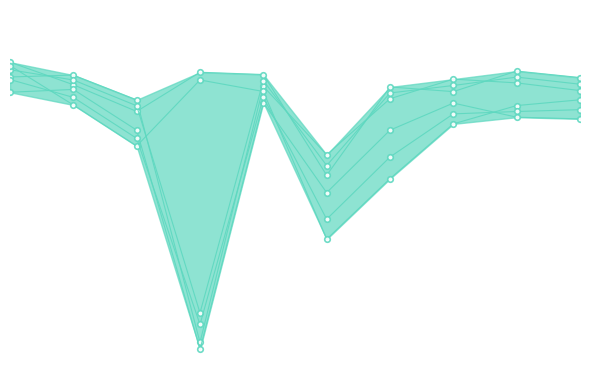

True or false: Bcub_fscore has a value of 8.8 at 3.

False